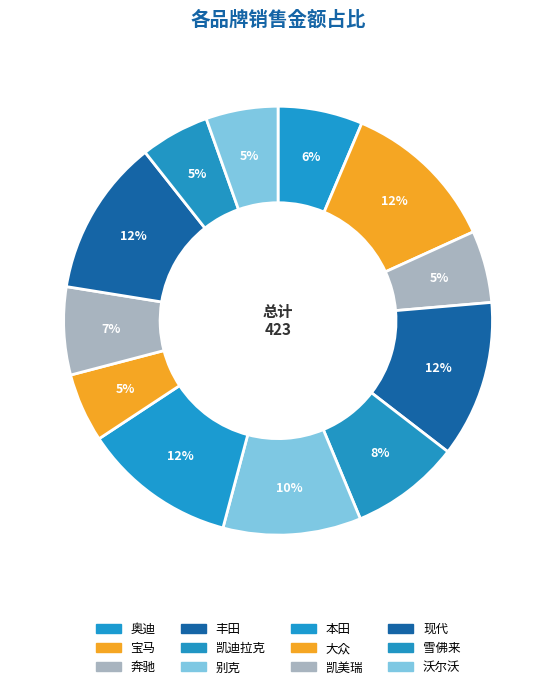

How many slices are in this pie chart?

12